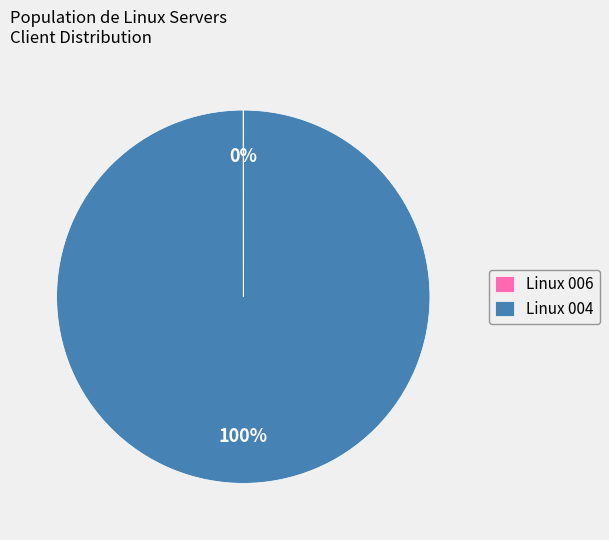

Is there a majority slice in this chart?

Yes